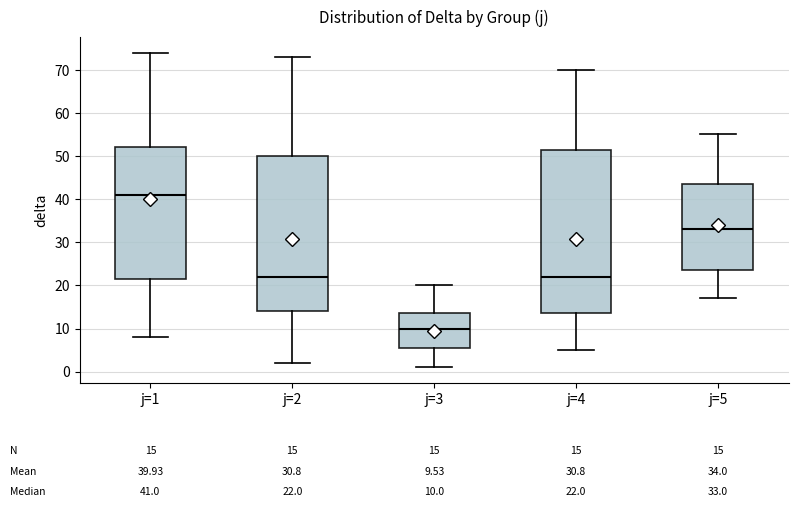

Comparing the boxes themselves (not the whiskers), which one is the tallest?

j=4